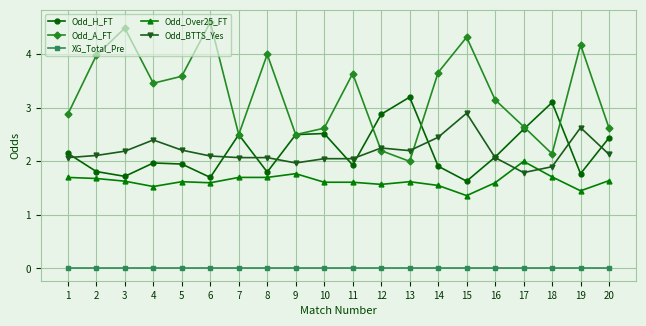

The Odd_H_FT series shows 1.8 at 8. True or false?

True